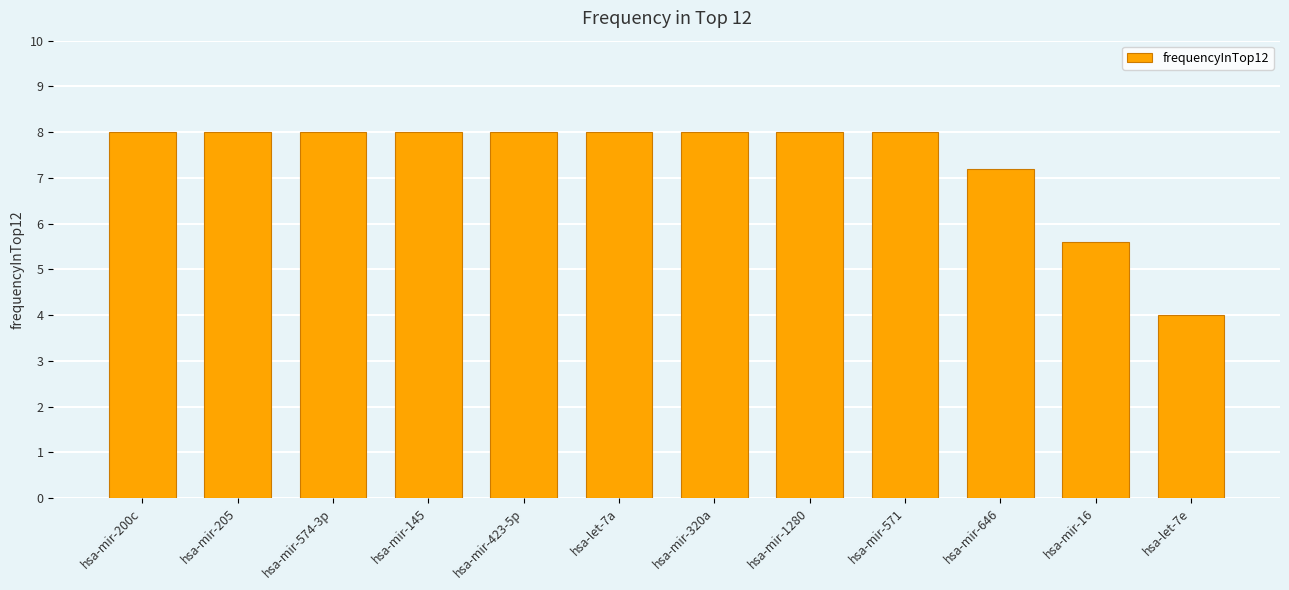

Count the number of data series in this chart.

1